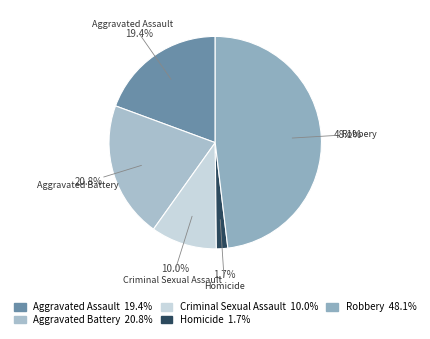

Which category has the smallest portion of the pie?

Homicide